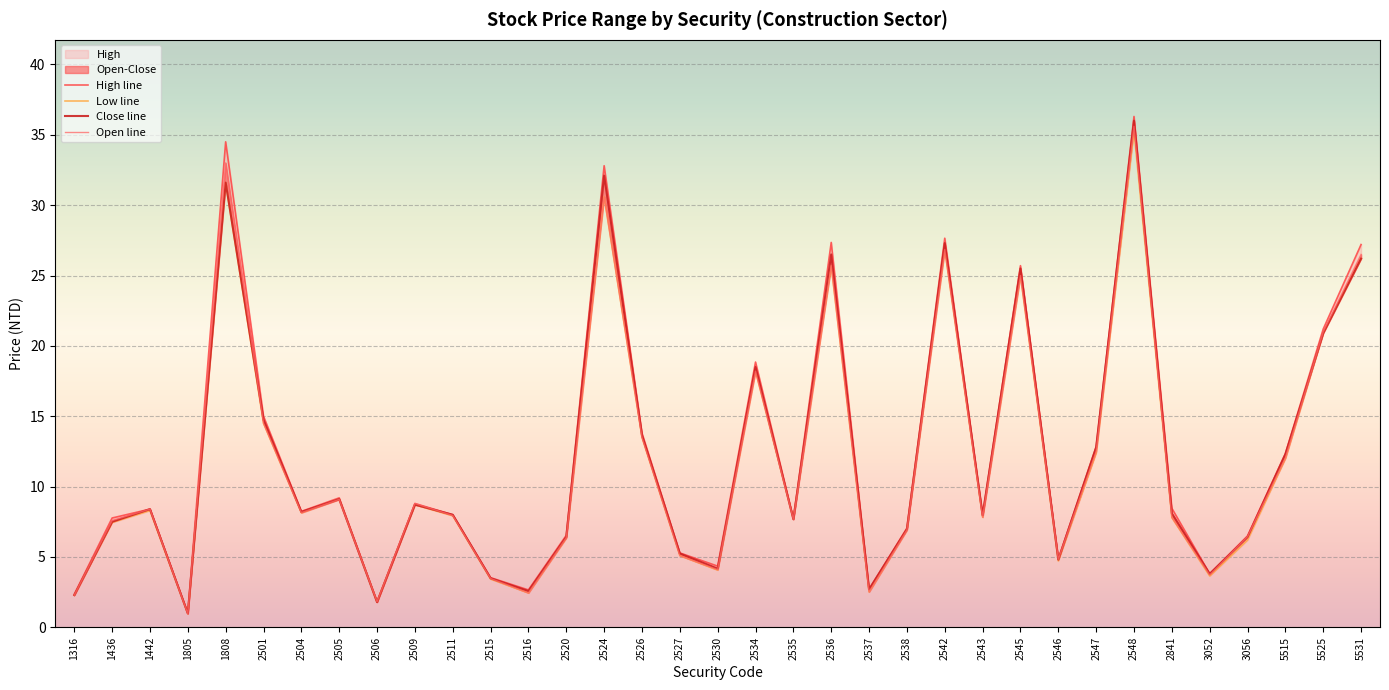

Is it true that Close equals 8.2 at 2504?

True